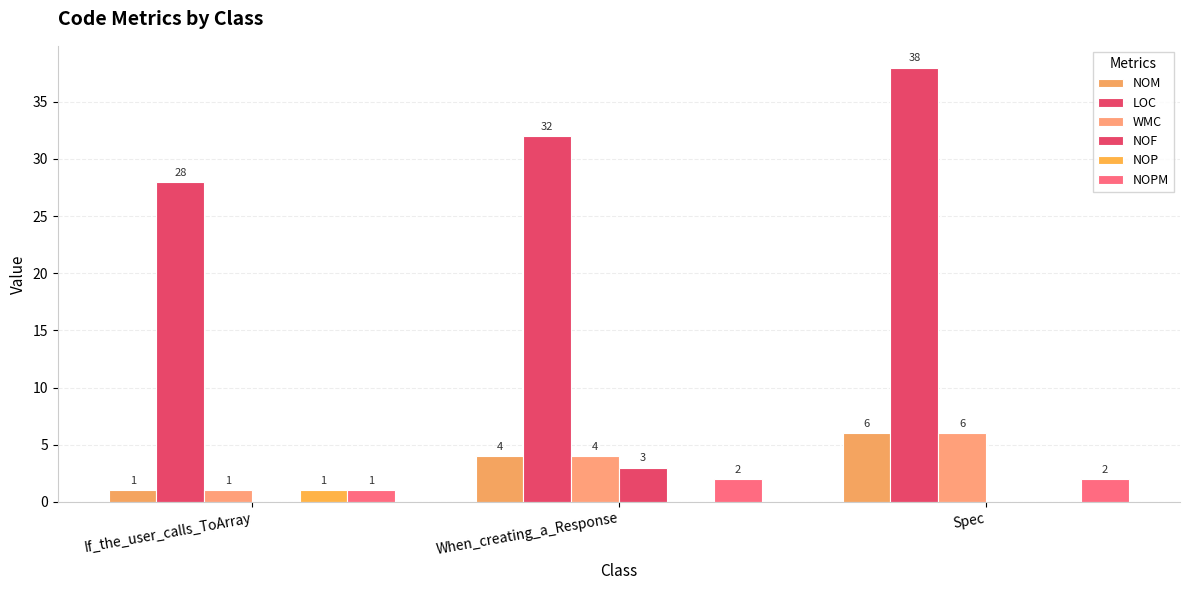

How many groups of bars are there?

3